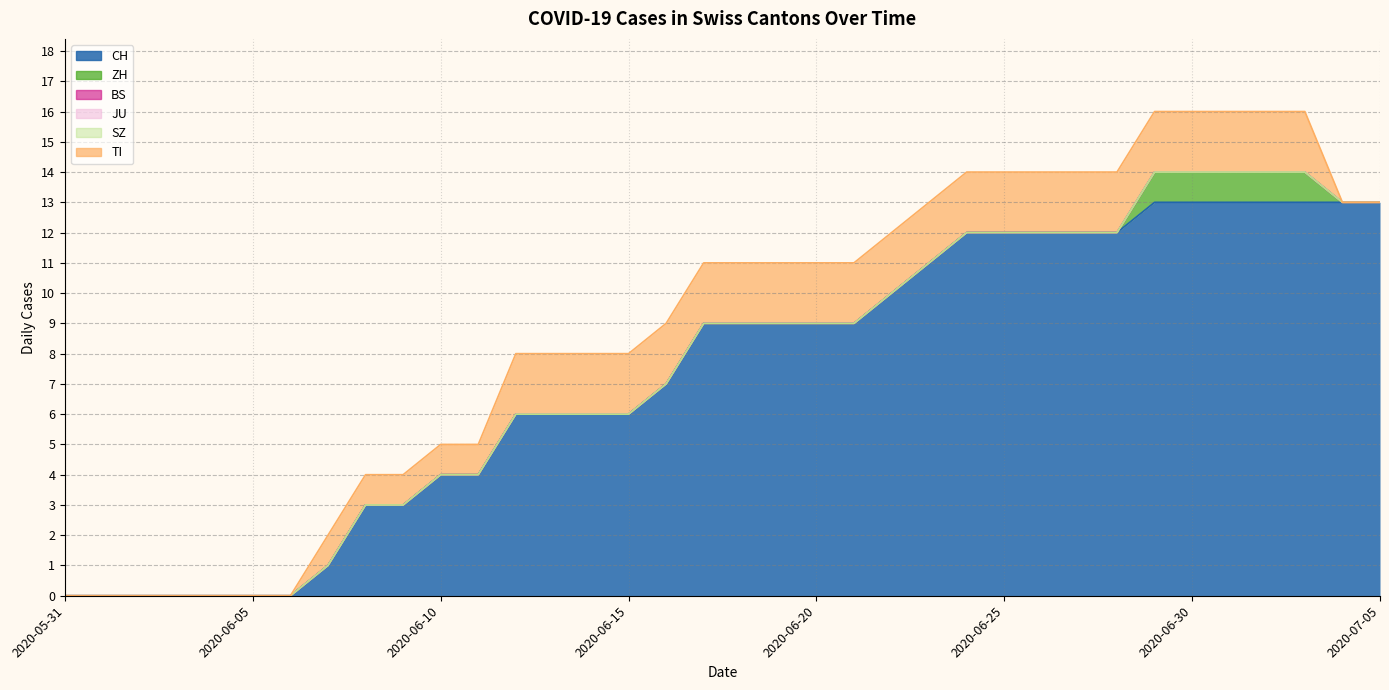

Between 2020-06-30 and 2020-06-08, which is larger?

2020-06-30